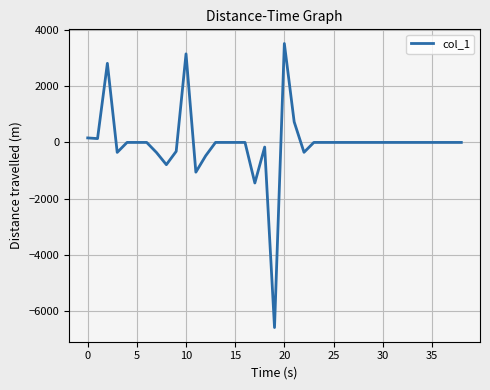

What is the greatest value displayed?

3524.0